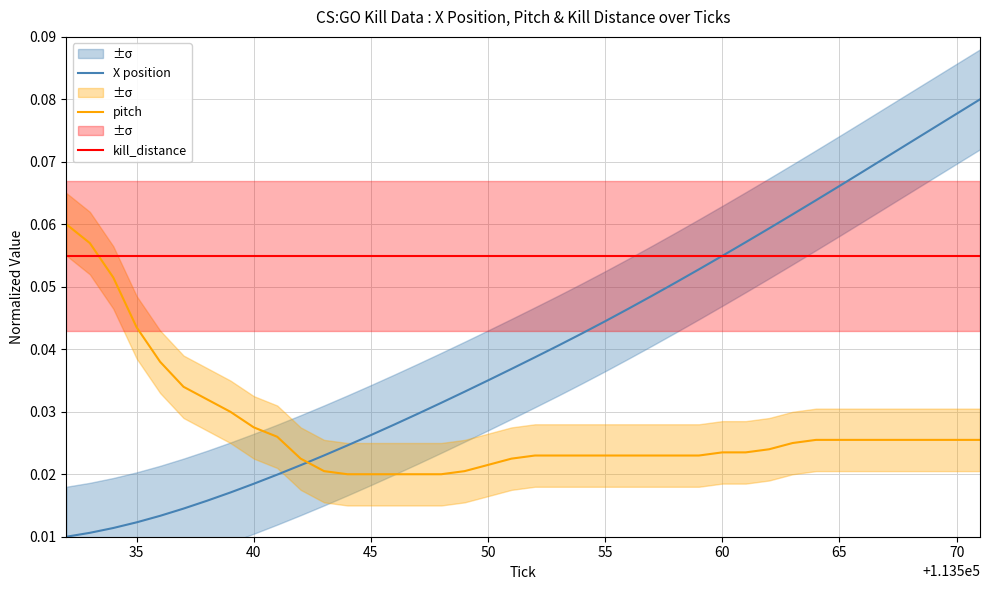

After their last crossing, which series has the higher values: pitch or X position?

X position